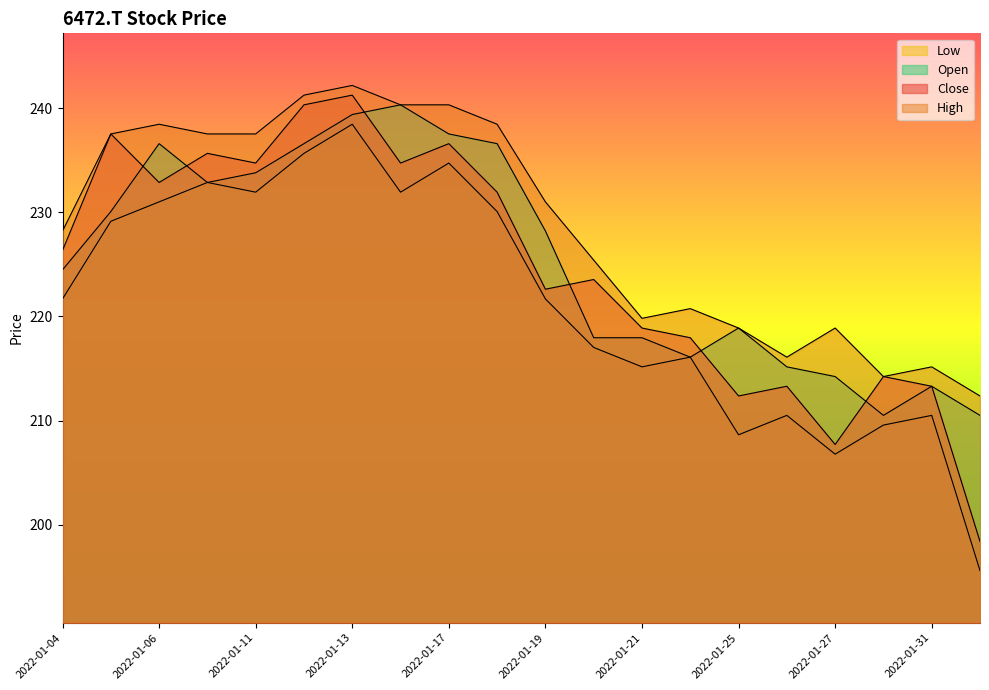

Which series changed the most between 2022-01-07 and 2022-01-18?

Close